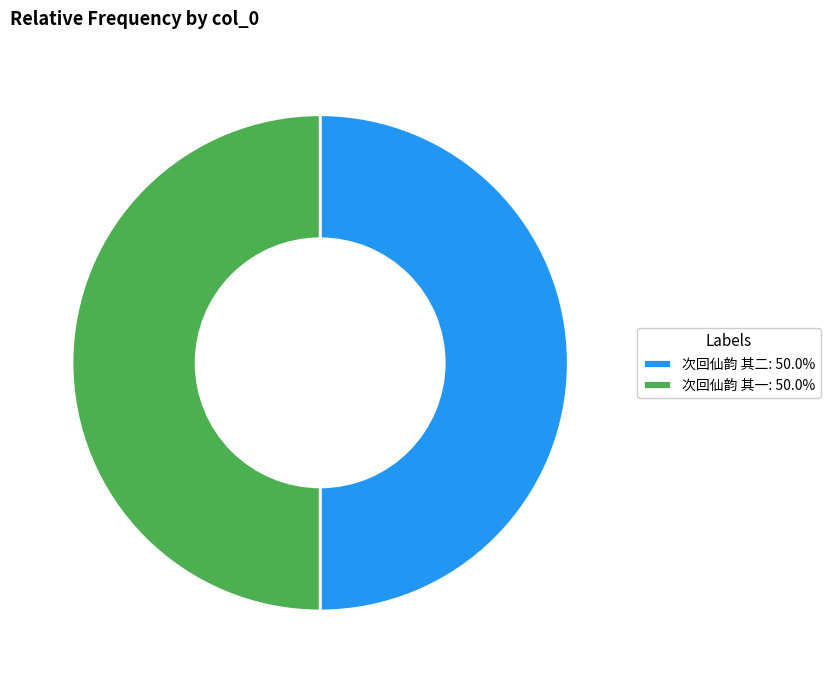

Do 次回仙韵 其二 and 次回仙韵 其一 together represent more than half of the pie?

Yes